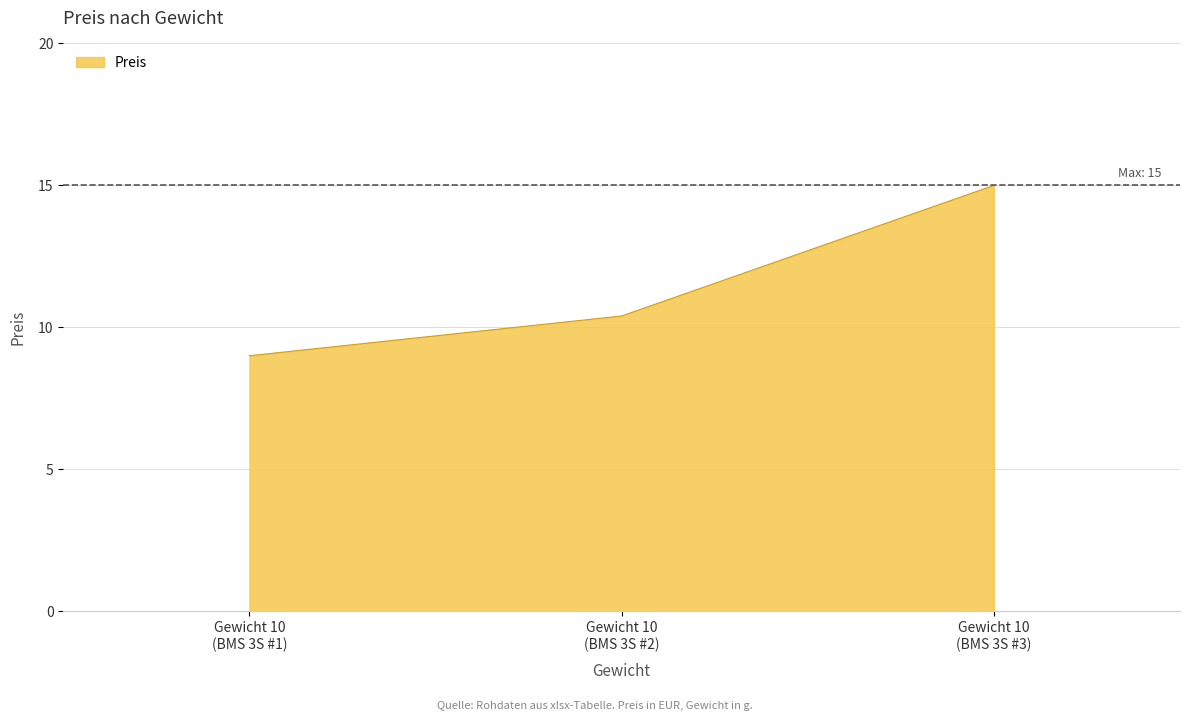

List the labels in order of value, largest first.

Gewicht 10
(BMS 3S #3), Gewicht 10
(BMS 3S #2), Gewicht 10
(BMS 3S #1)